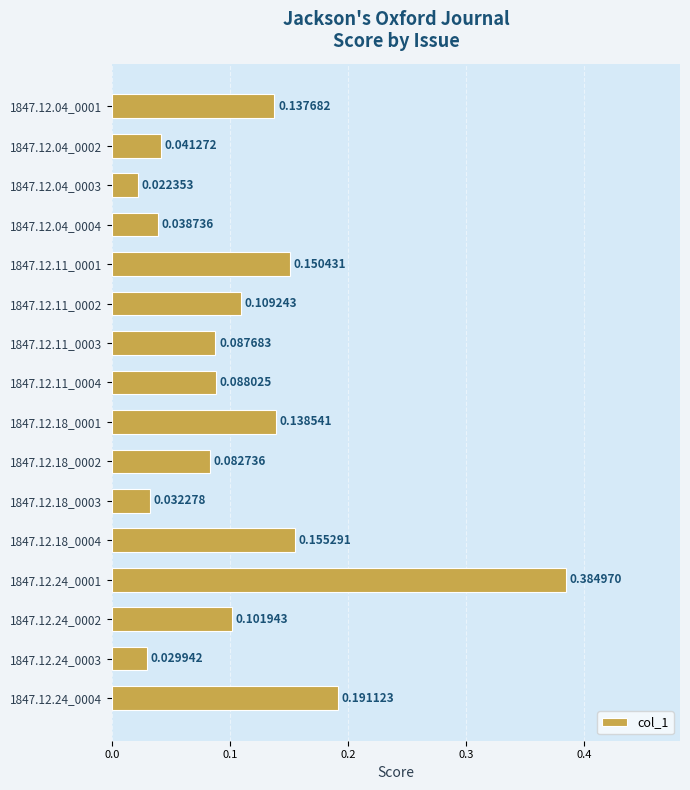

What is the sum of all values?

1.8